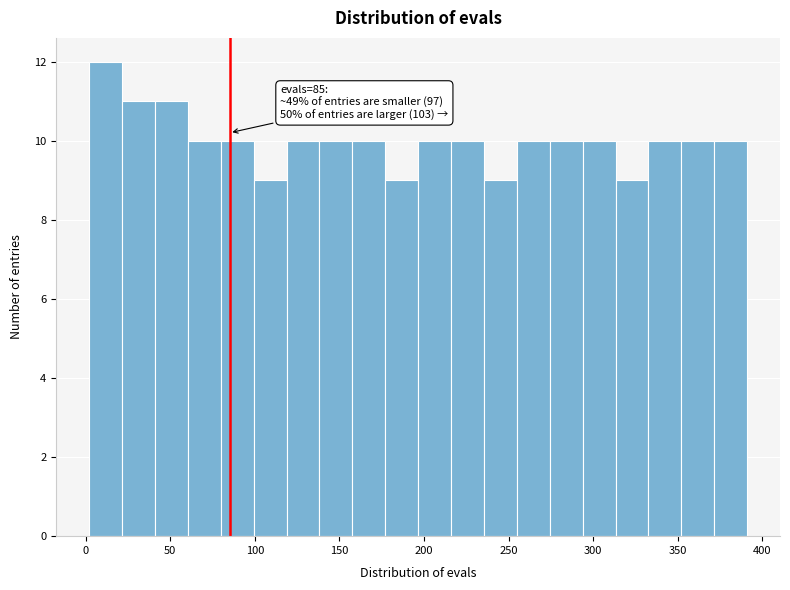

Around what value on the x-axis is the tallest bar? Give the approximate position of its centre, as read against the axis.

10